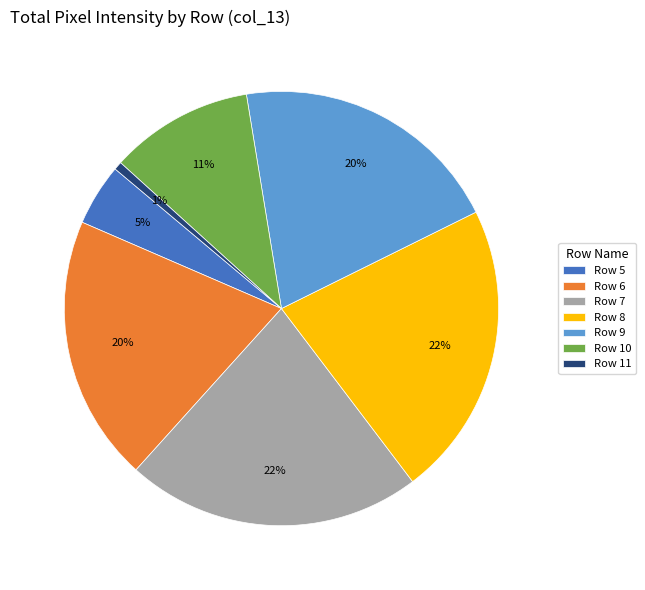

Do Row 5 and Row 11 together represent more than half of the pie?

No